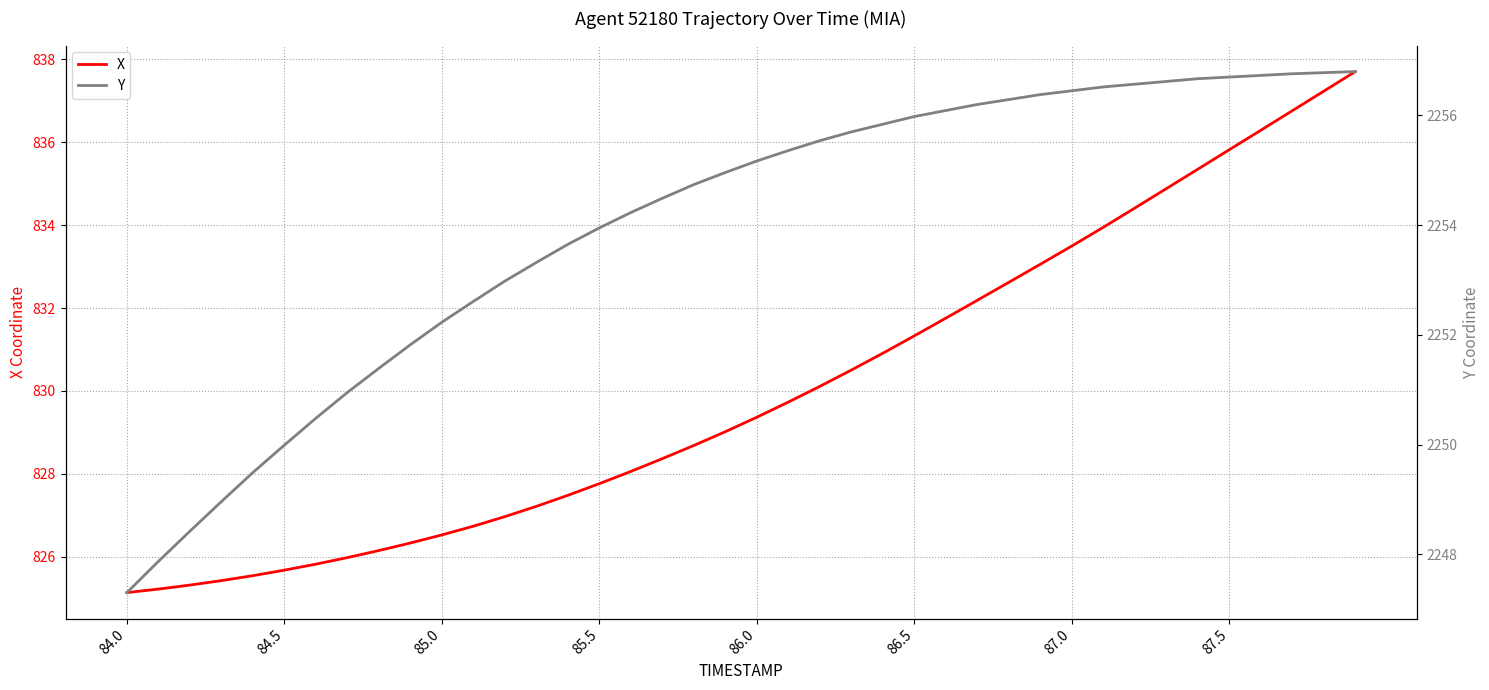

The X series shows 833.5 at 87.0. True or false?

True